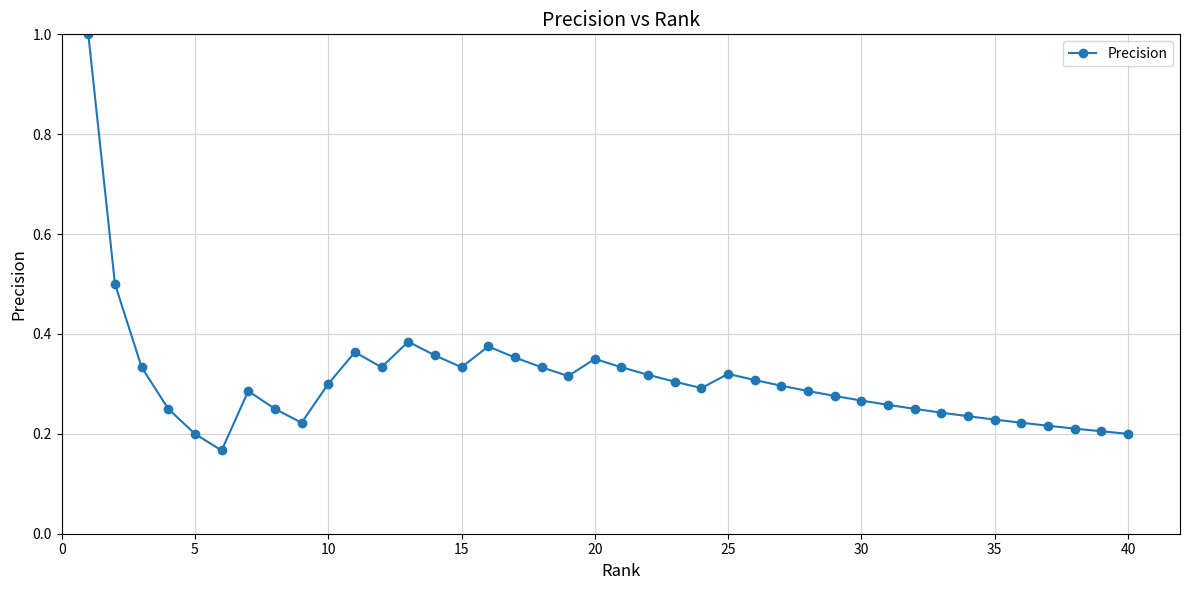

What is the difference between the maximum and second lowest values?

0.8